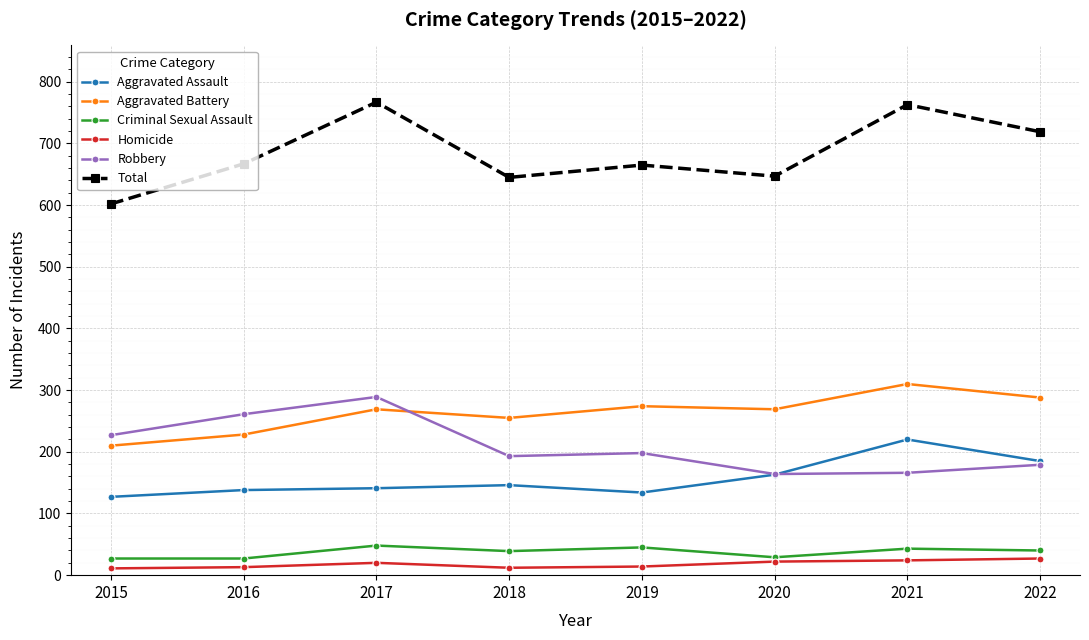

Is the value of Robbery at 2017 greater than the value of Total at 2020?

No